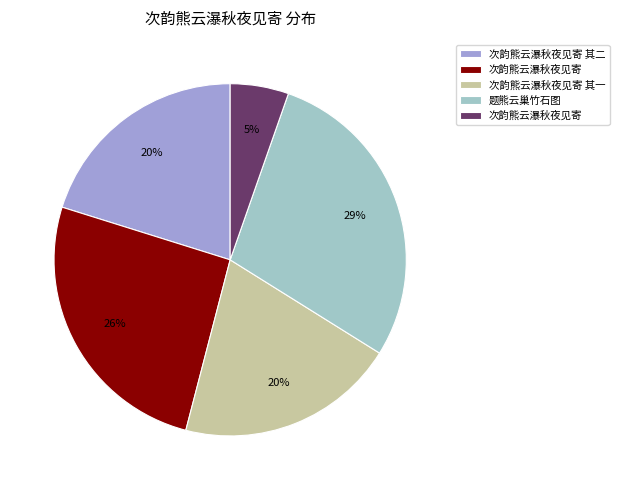

Is there any slice that represents more than half of the pie?

No